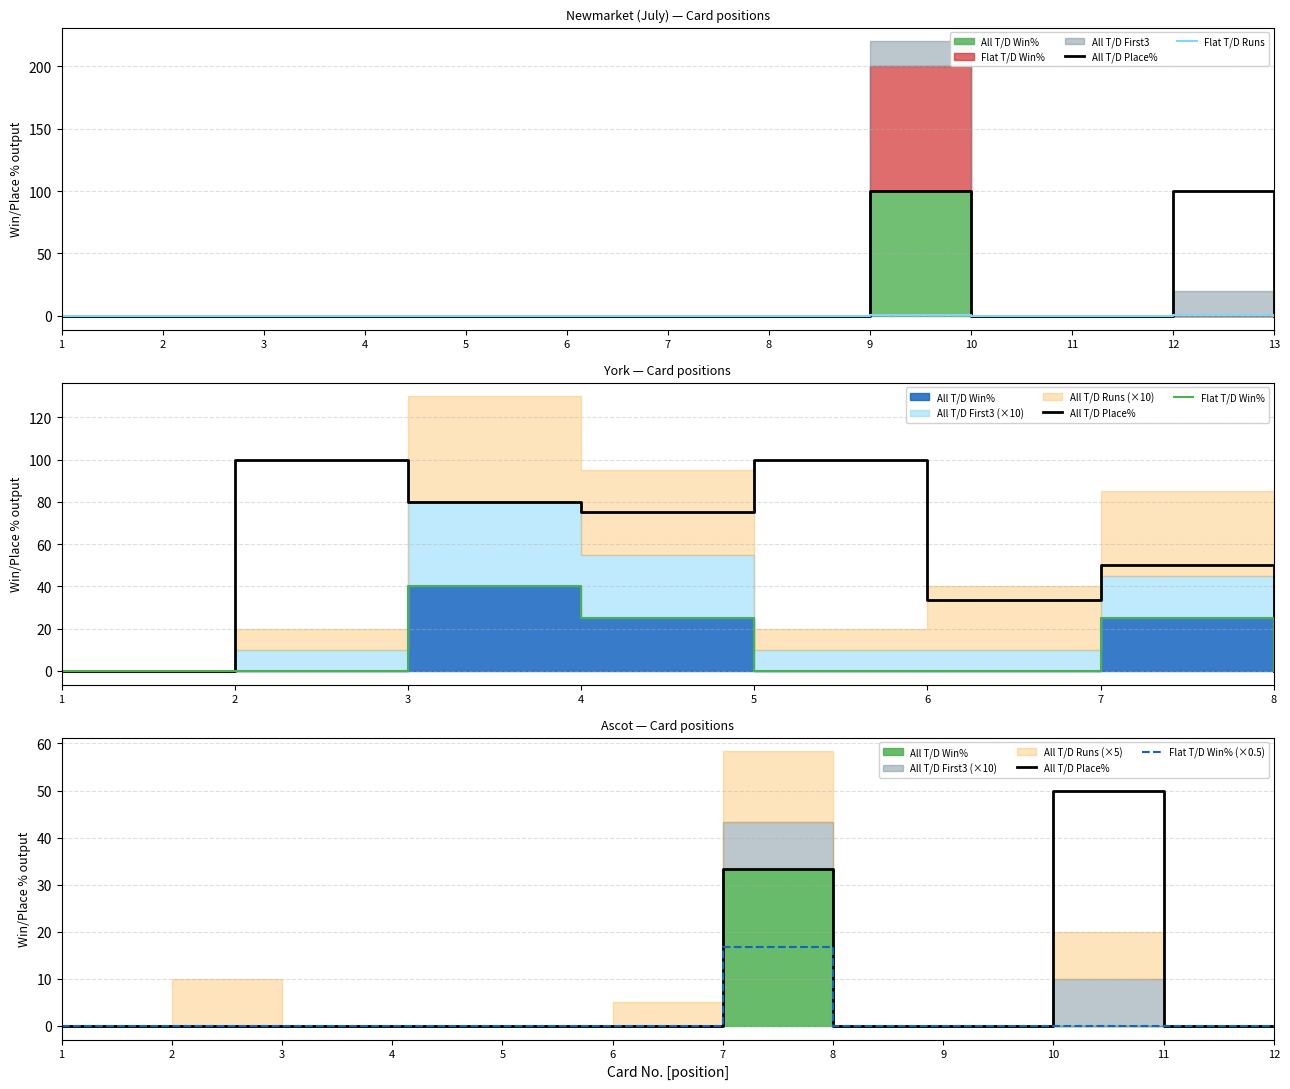

At how many categories does at least one series exceed 58?

2